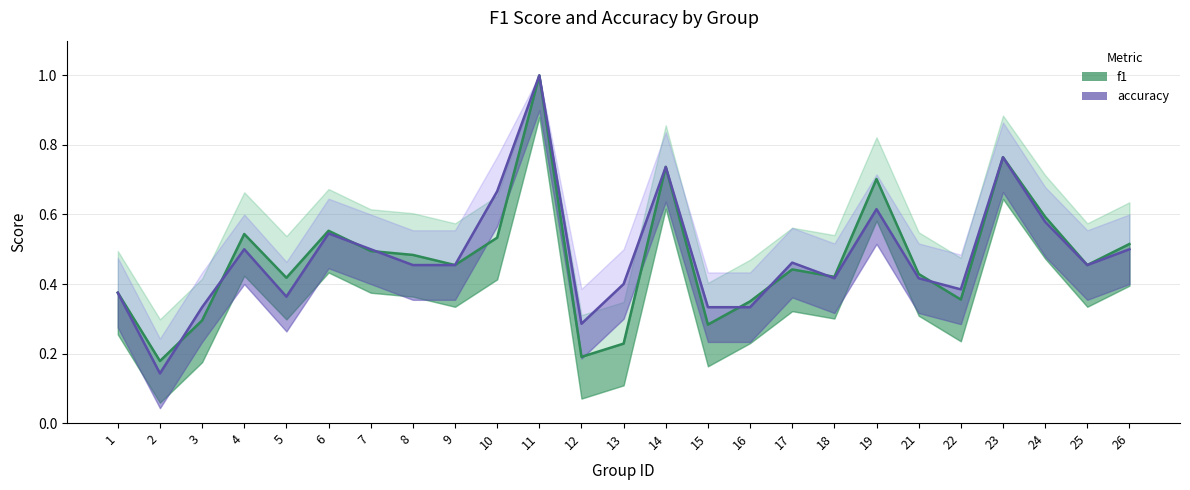

Does the chart display data point markers on the line(s)?

No